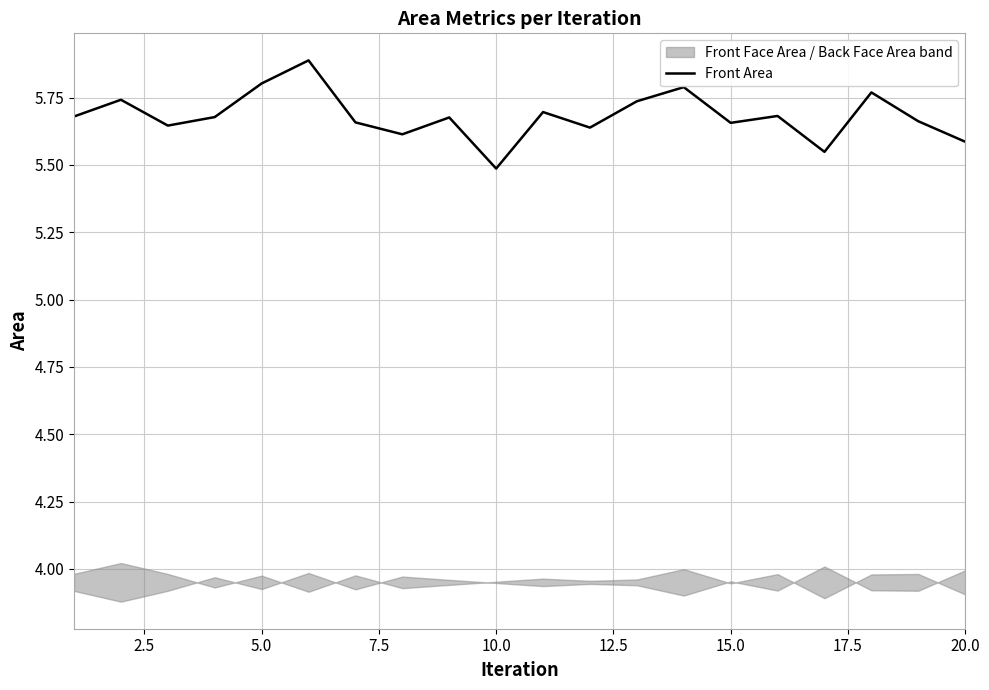

Which category has the lowest value in the Front Area series?

10.0